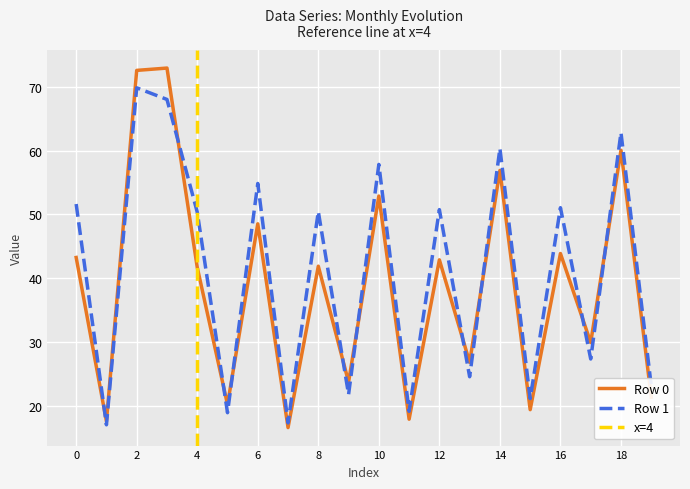

Is this an area chart (filled region under the line)?

No